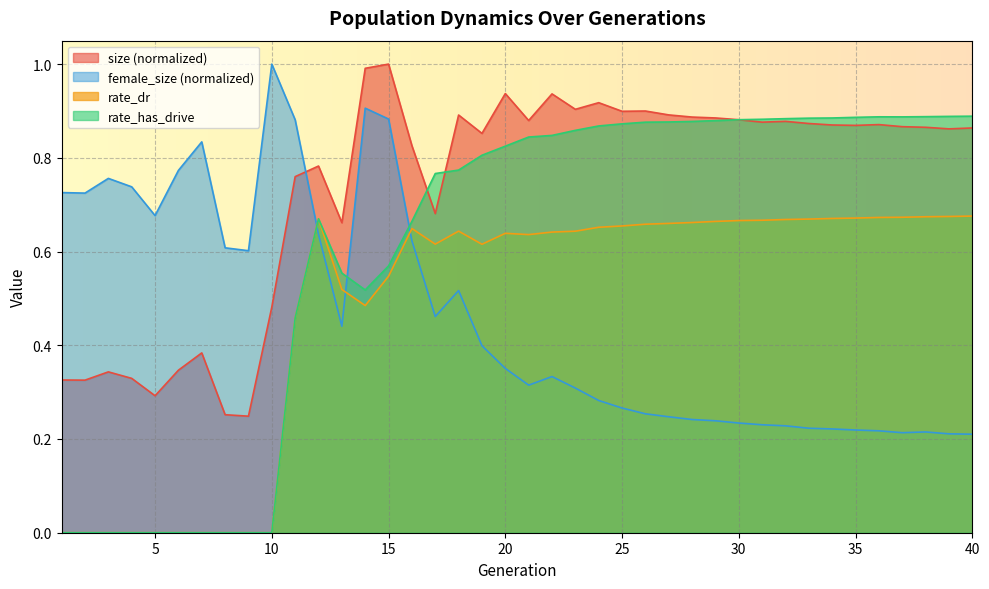

The value of female_size at 14 is 0.2. True or false?

False